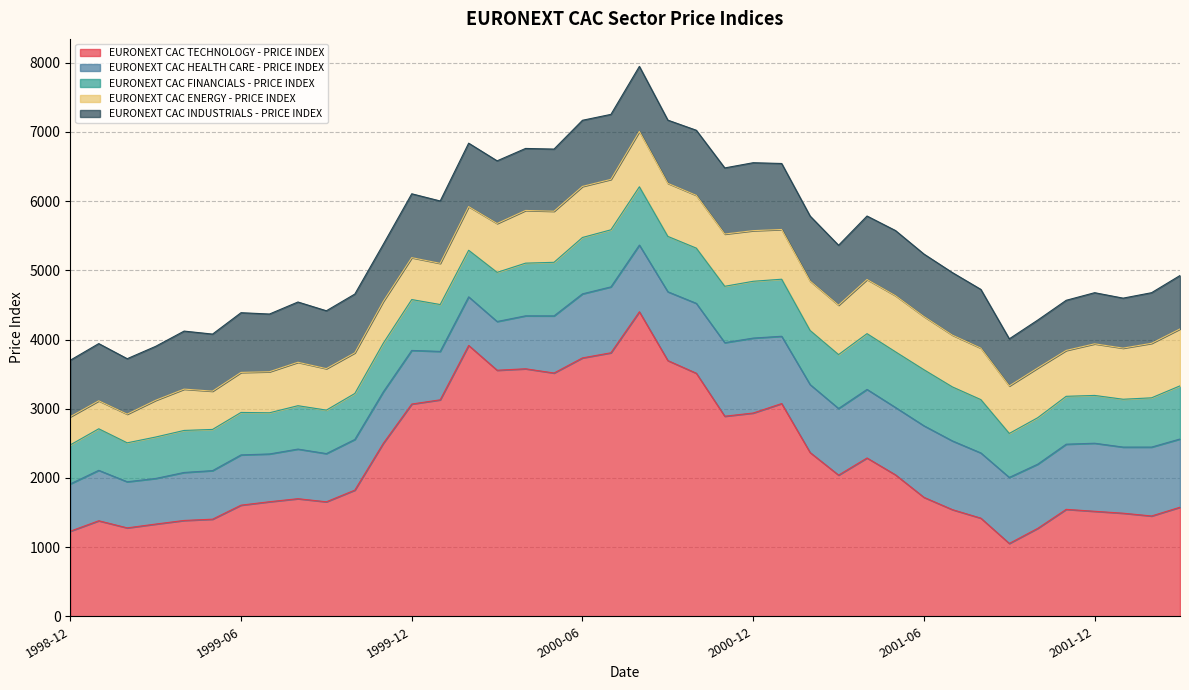

Is it true that EURONEXT CAC HEALTH CARE - PRICE INDEX equals 1010.3 at 2000-10-30?

True